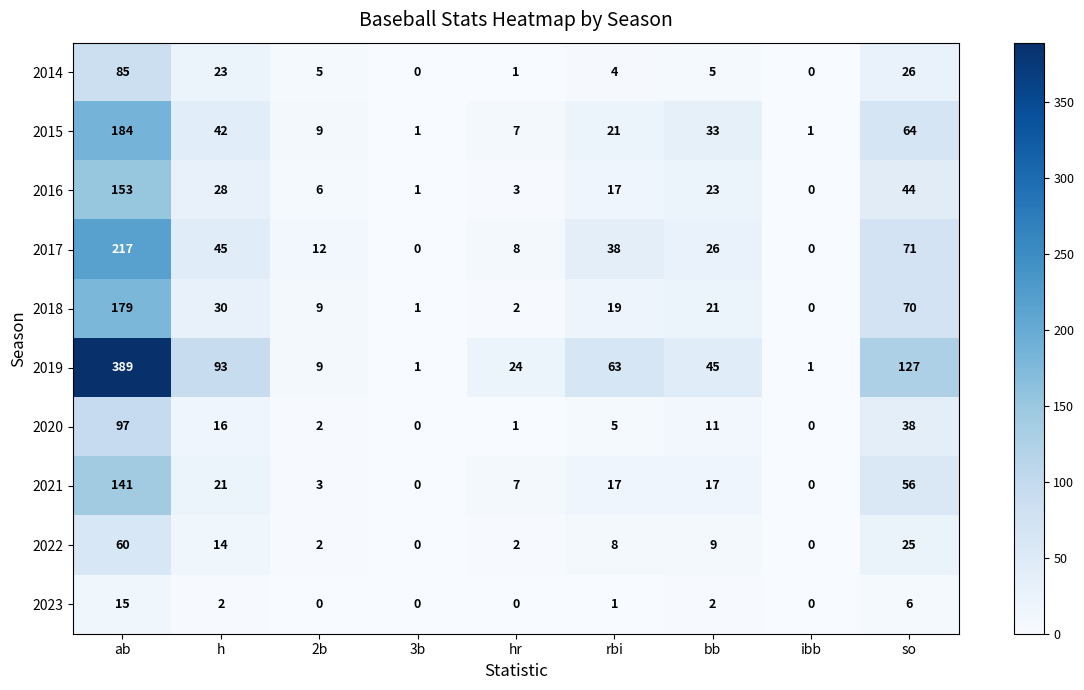

What is the sum of the 2015 values at so and rbi?

85